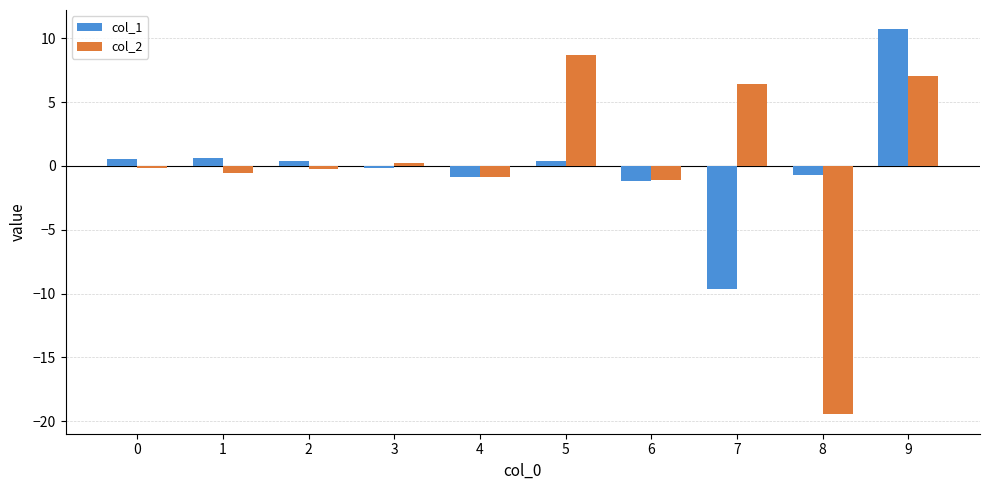

How many data points in col_2 are less than 0?

6